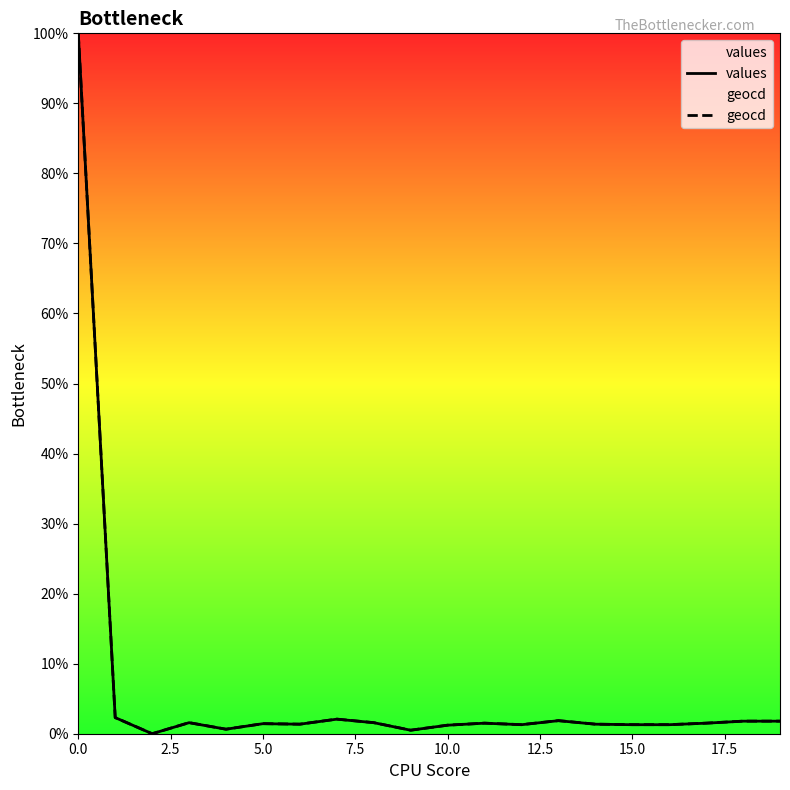

How many categories are shown in the chart?

20